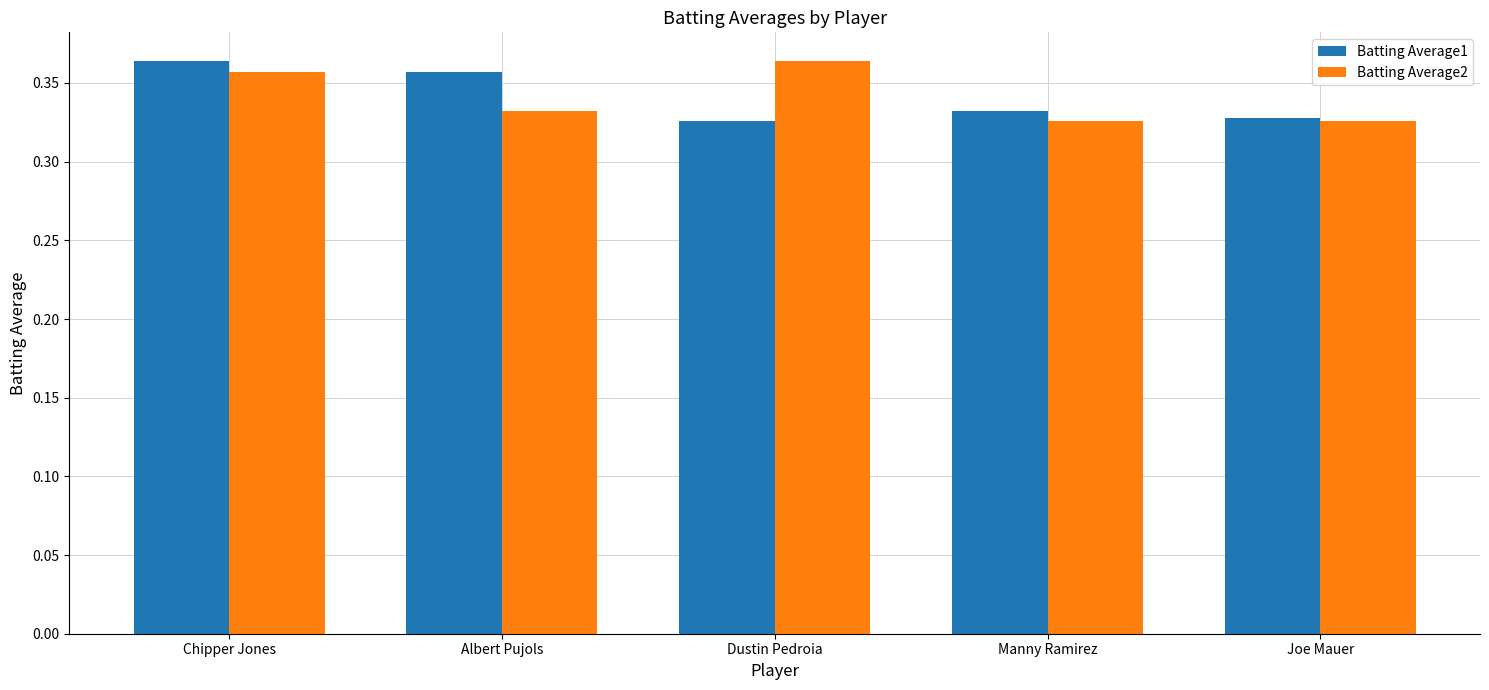

Rank the series at Albert Pujols from highest to lowest value.

Batting Average1, Batting Average2